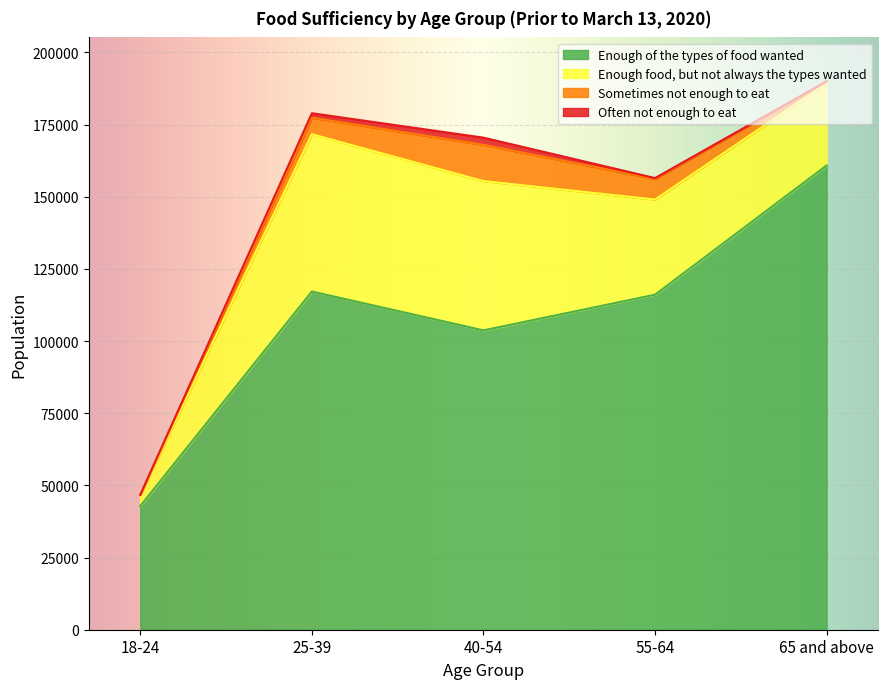

Reading left to right, extract all data points from this chart.

Enough of the types of food wanted: 18-24=42823	25-39=117173	40-54=103717	55-64=116062	65 and above=160841
Enough food, but not always the types wanted: 18-24=3906	25-39=54496	40-54=51716	55-64=32976	65 and above=28430
Sometimes not enough to eat: 18-24=0	25-39=5717	40-54=12552	55-64=7142	65 and above=740
Often not enough to eat: 18-24=0	25-39=1556	40-54=2497	55-64=295	65 and above=0